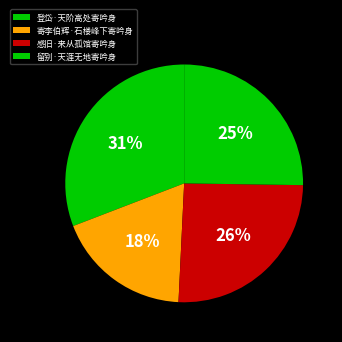

Is it true that 登岱·天阶高处寄吟身 is 22% of the pie?

False